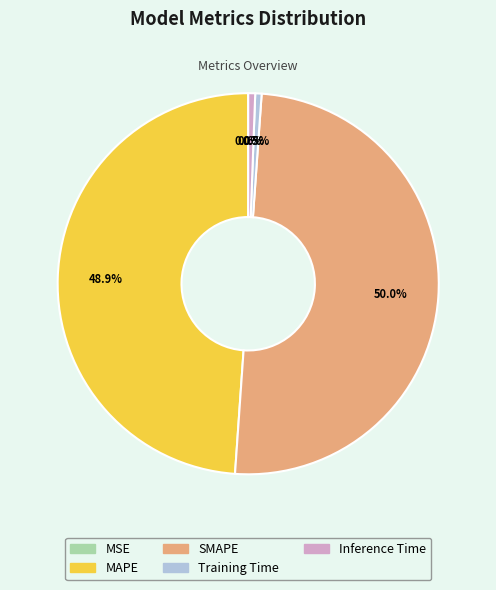

Does Inference Time account for over 50% of the chart?

No